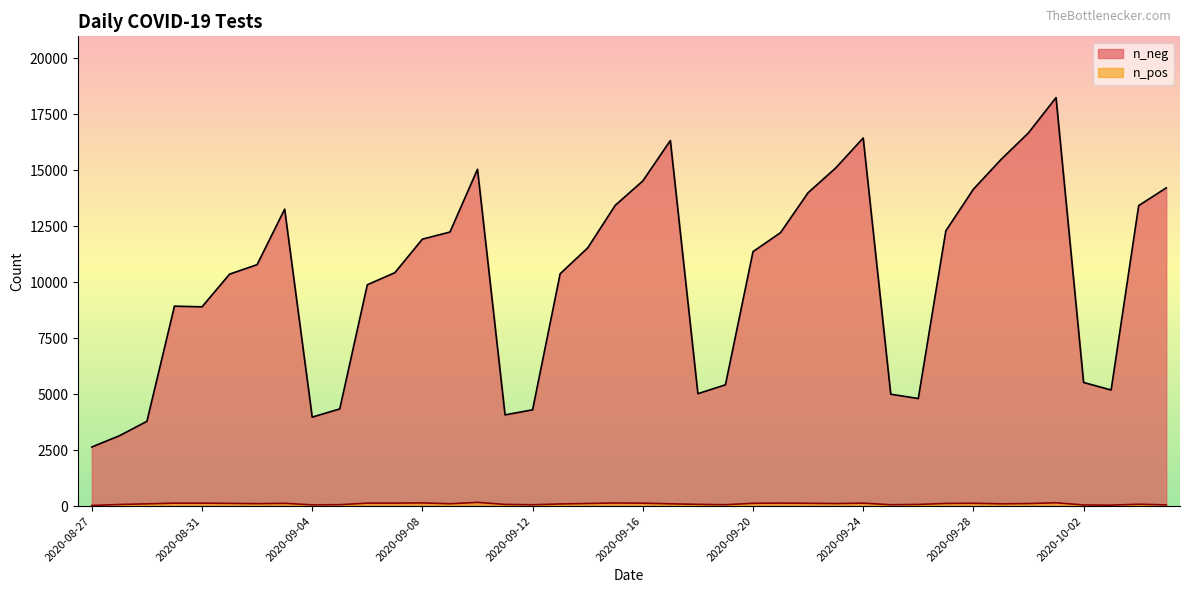

How many data points in n_neg are less than 11360?

20